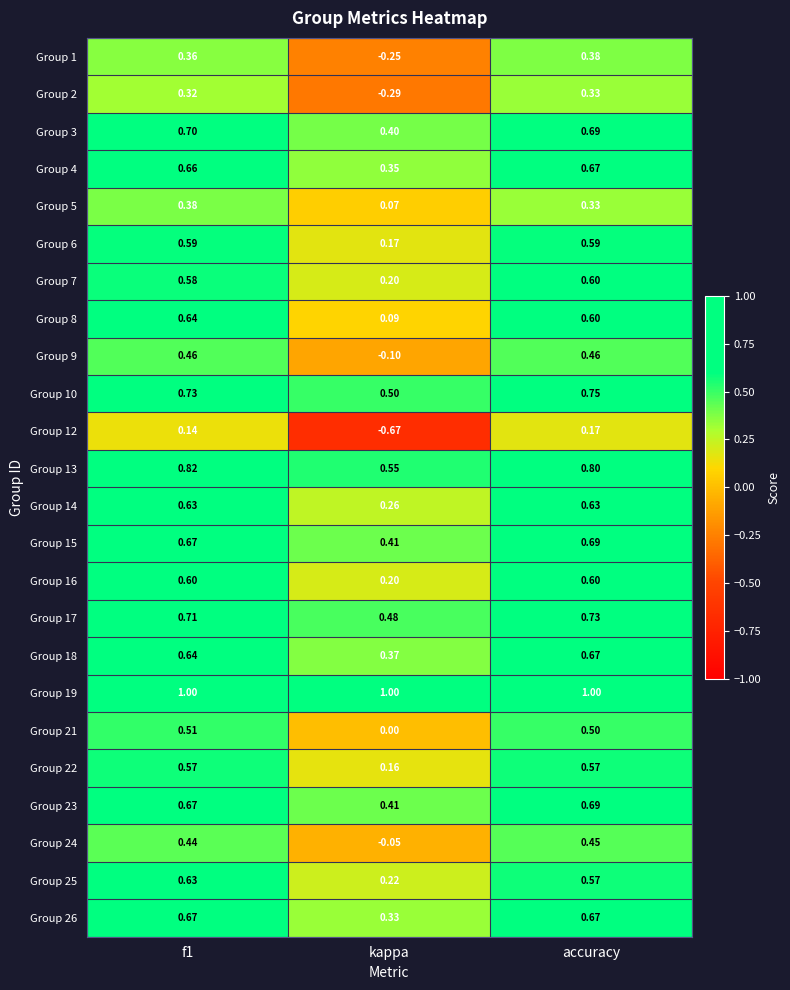

What is the spread (max minus min) of values at f1?

0.9